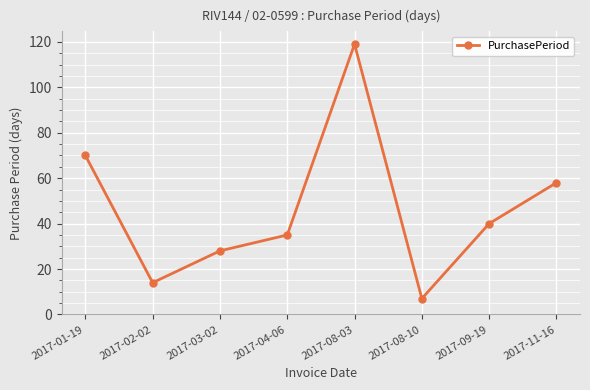

At which category does the data reach its first local peak?

2017-08-03